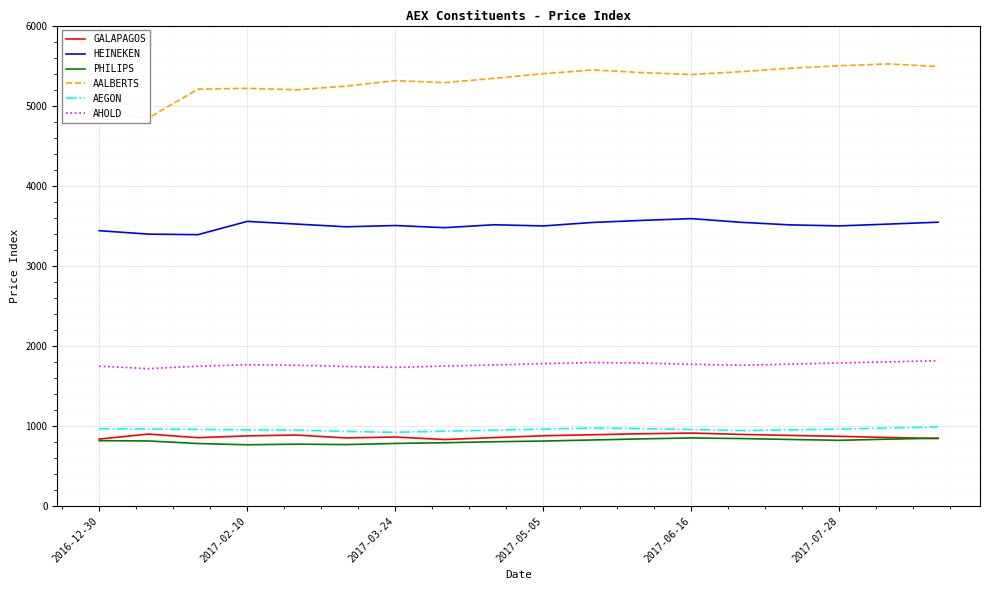

Which series has the widest spread of values?

AALBERTS